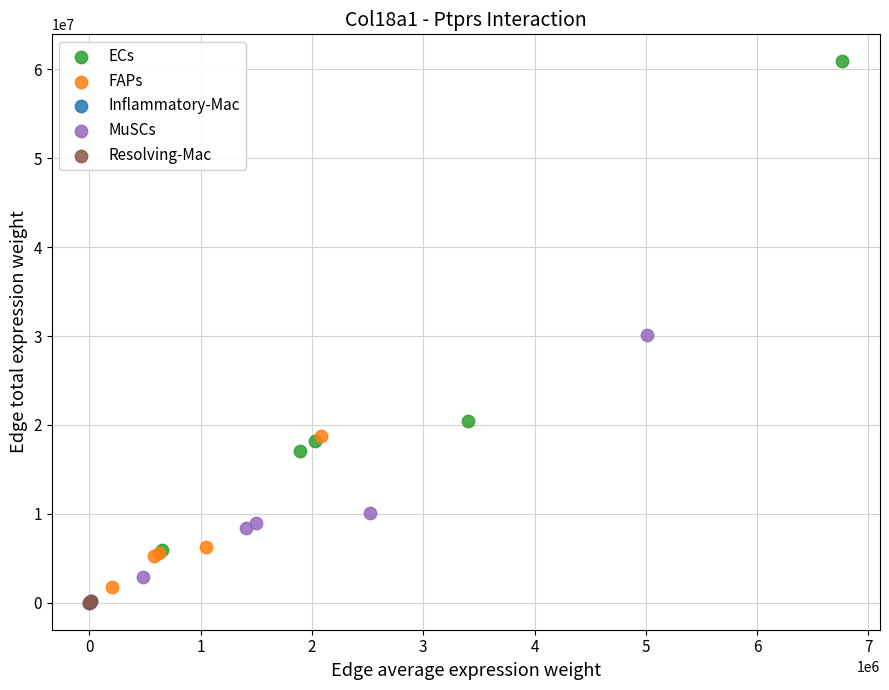

Which series reaches the maximum Y coordinate?

ECs